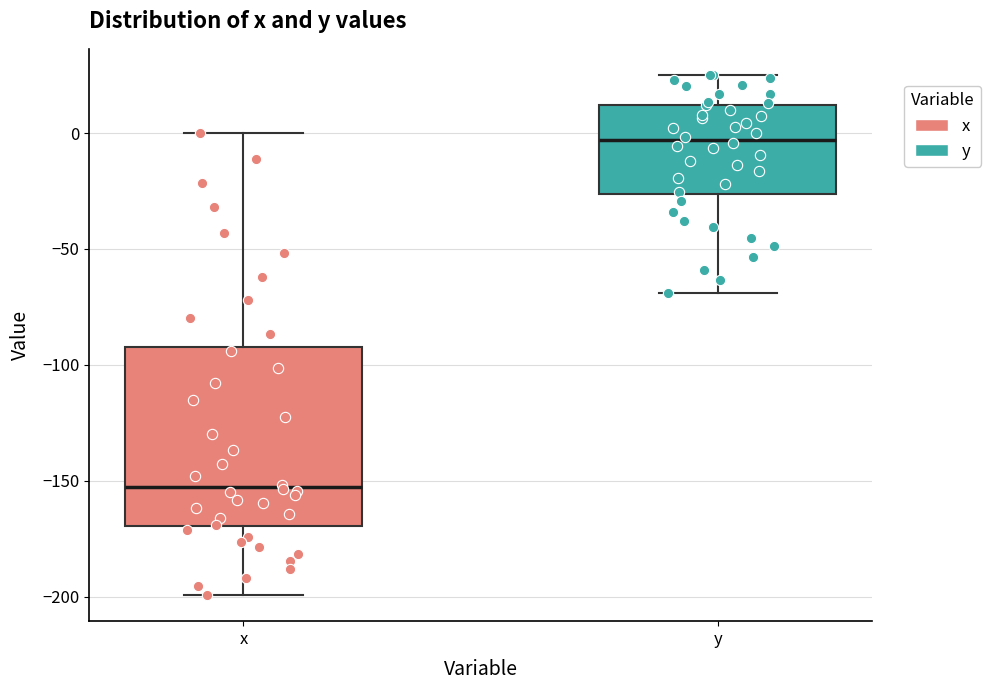

Where is the lower edge of the box for x on the y-axis? The values are not printed on the chart, so give them approximately, as read against the axis.

-170